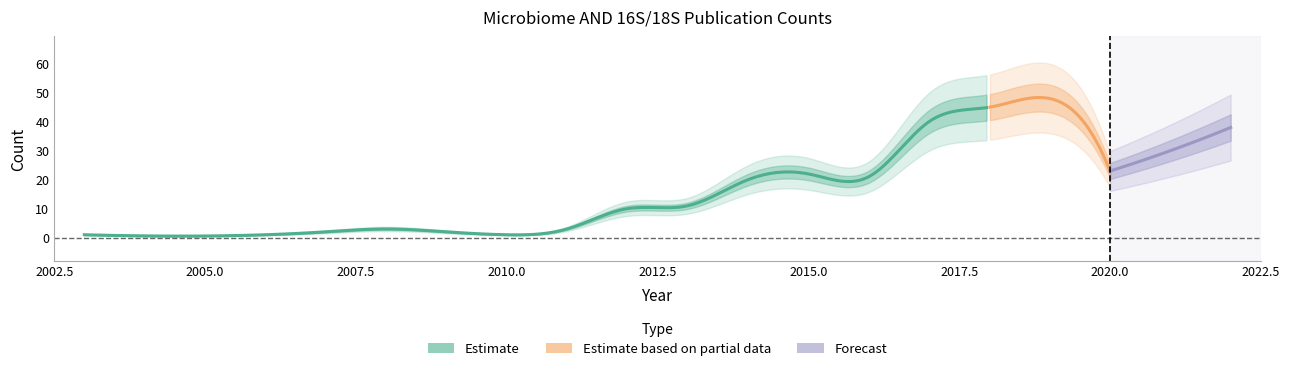

What is the sum of the values at 2009 and 2007?

4